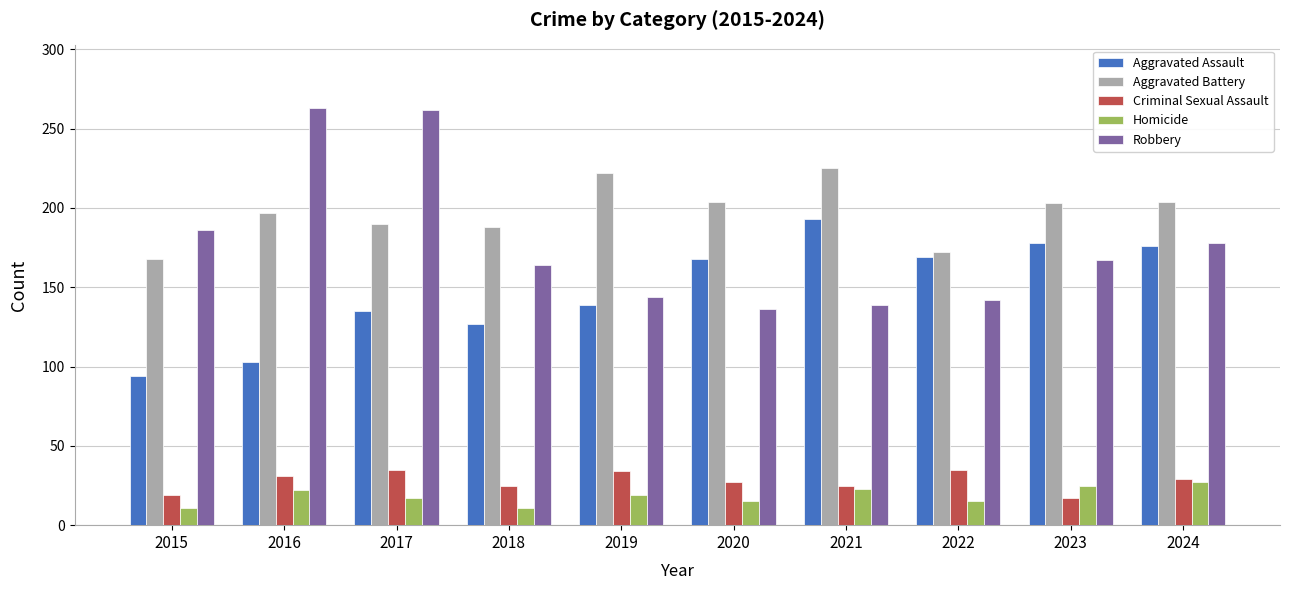

True or false: Robbery has a value of 263 at 2016.

True